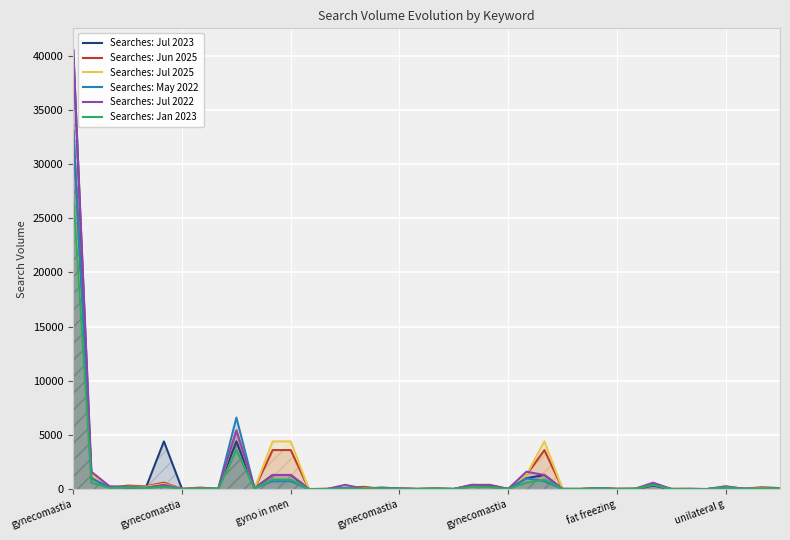

How many distinct data groups are displayed?

6